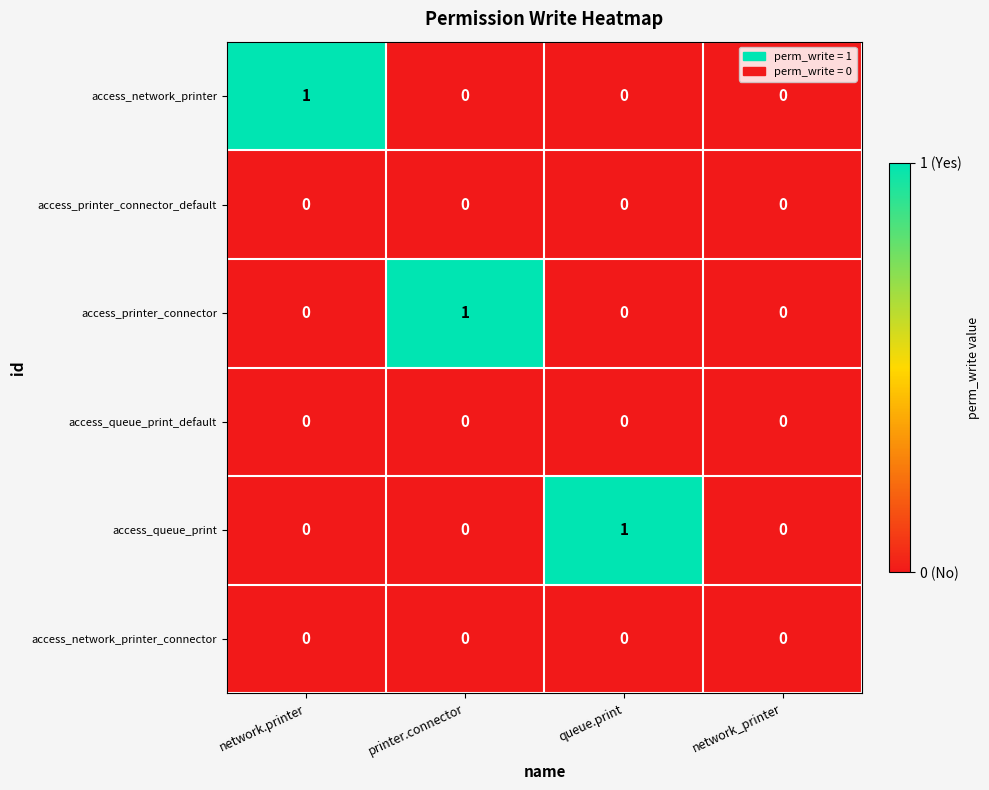

How many distinct data groups are displayed?

6